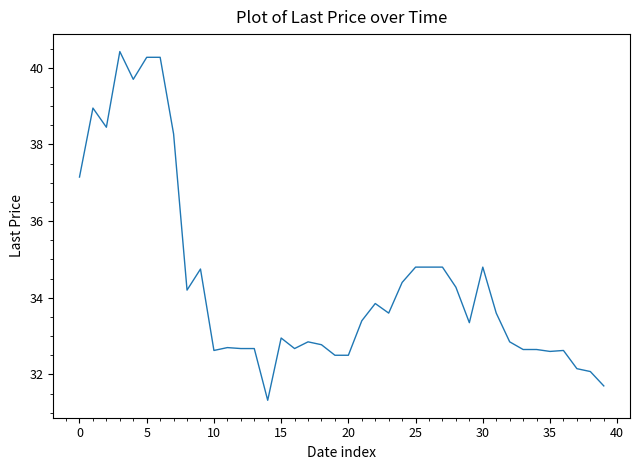

True or false: the data has more than 1 interior local peaks.

True